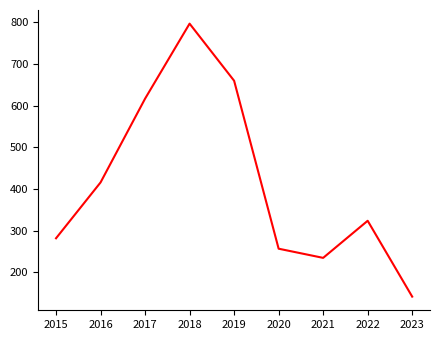

Where does the data first go above 324?

2016